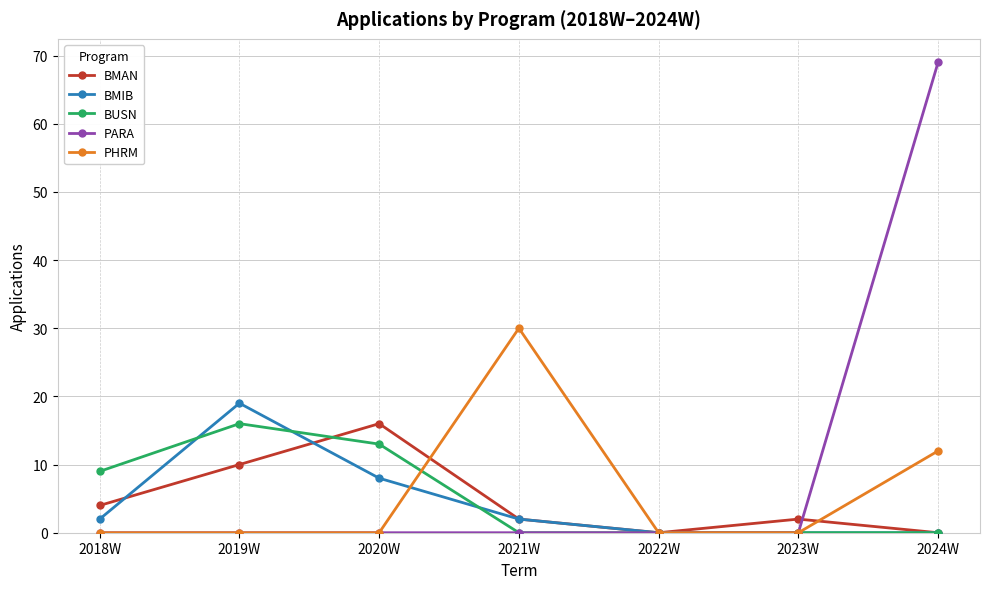

True or false: BUSN has a value of 20 at 2020W.

False